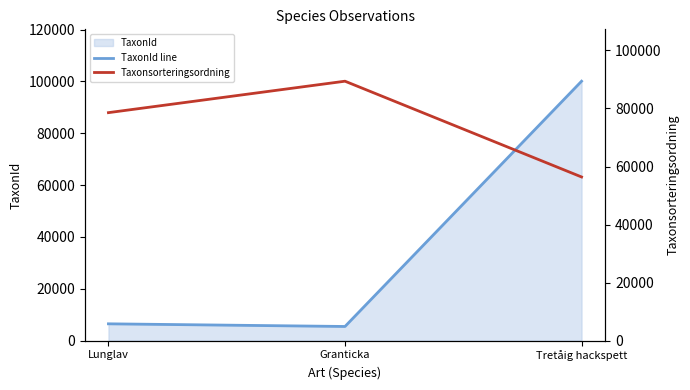

What is the difference between the TaxonId line values at Granticka and Tretåig hackspett?

94677